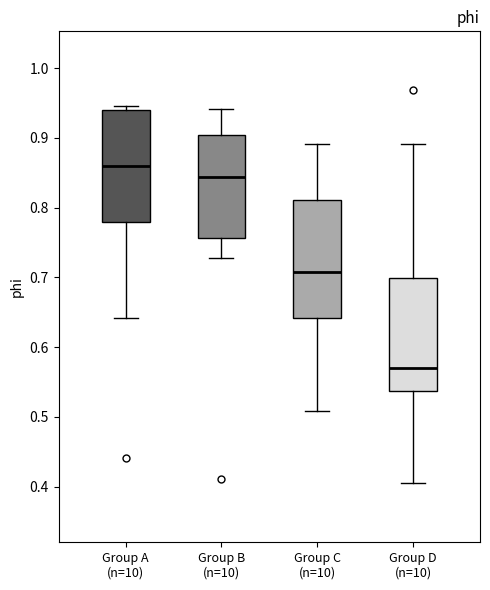

Reading left to right, read every box against the y-axis: the position of its median line, the range the box covers, and the ends of its whiskers. The values are not printed on the chart, so give them approximately, as read against the axis.

Group A (n=10): median 0.86, box 0.78 to 0.94, whiskers 0.64 to 0.95
Group B (n=10): median 0.84, box 0.76 to 0.90, whiskers 0.73 to 0.94
Group C (n=10): median 0.71, box 0.64 to 0.81, whiskers 0.51 to 0.89
Group D (n=10): median 0.57, box 0.54 to 0.70, whiskers 0.40 to 0.89